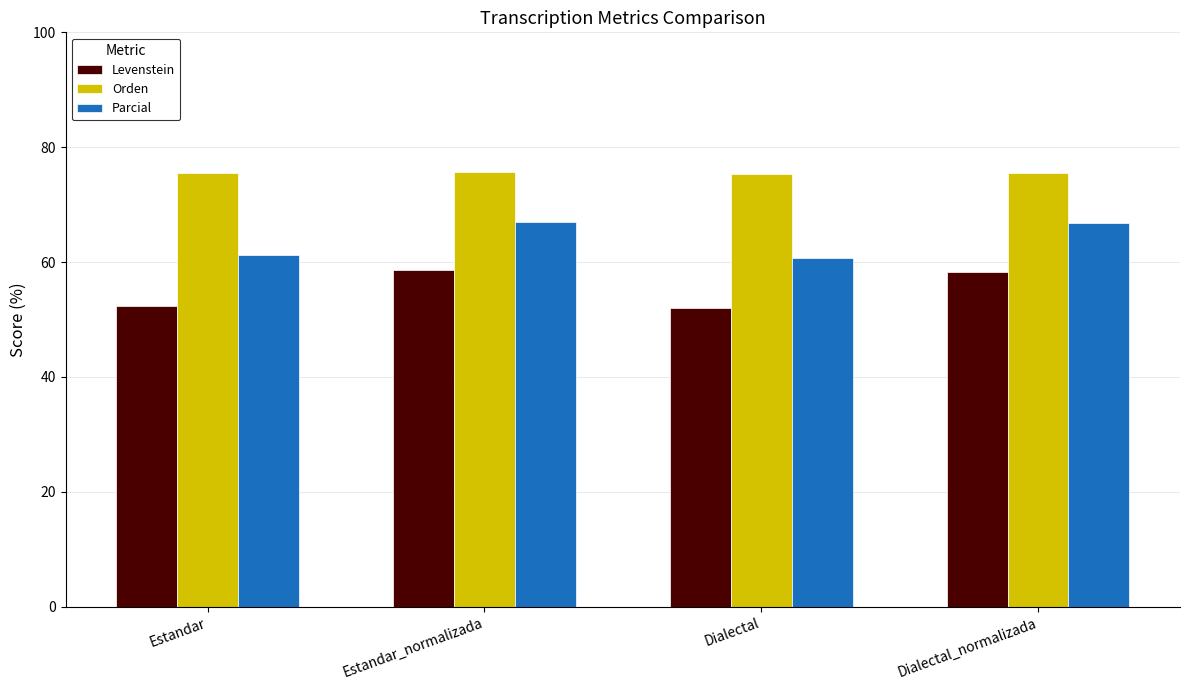

Is the value of Parcial at Estandar greater than the value of Levenstein at Estandar_normalizada?

Yes